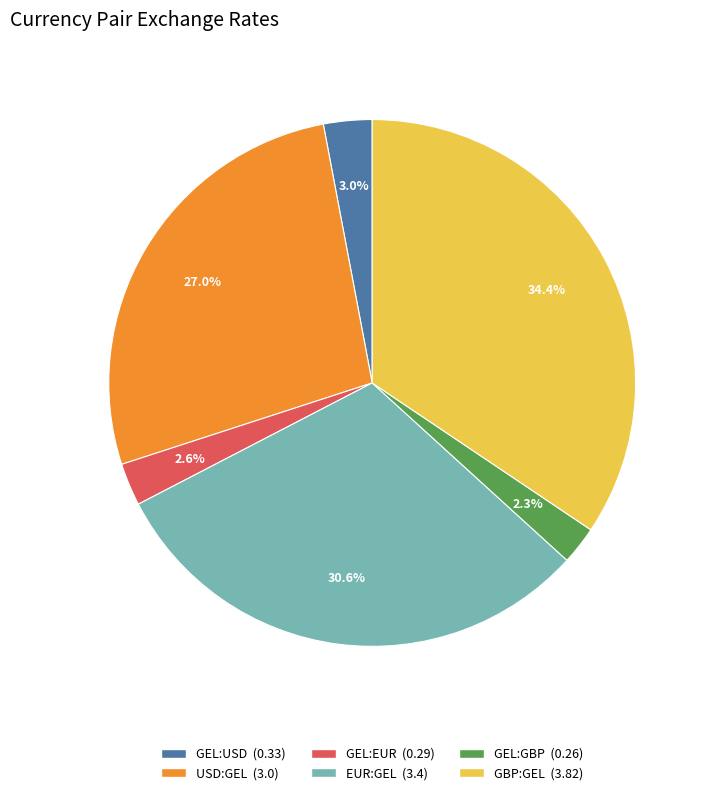

Between USD:GEL and EUR:GEL, which is larger?

EUR:GEL